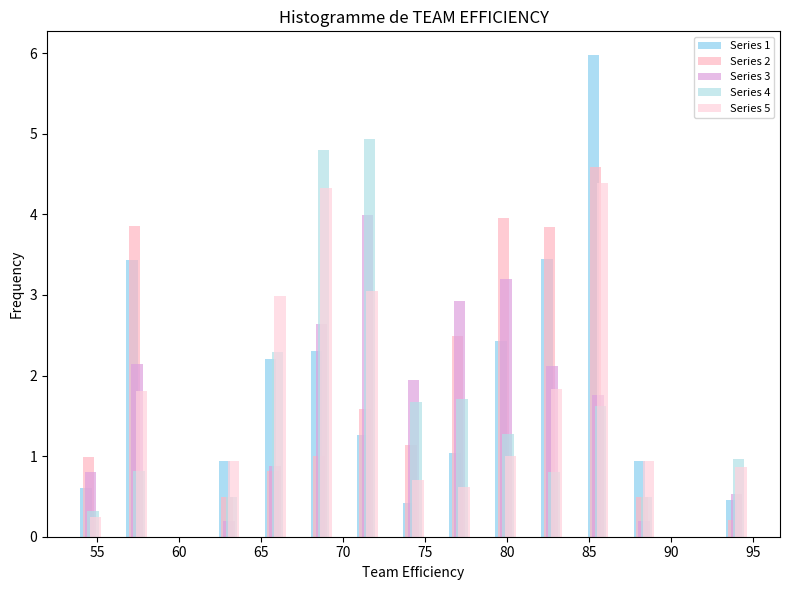

In the Series 3 series, which range on the x-axis has the tallest bar?

70.0 to 73.0